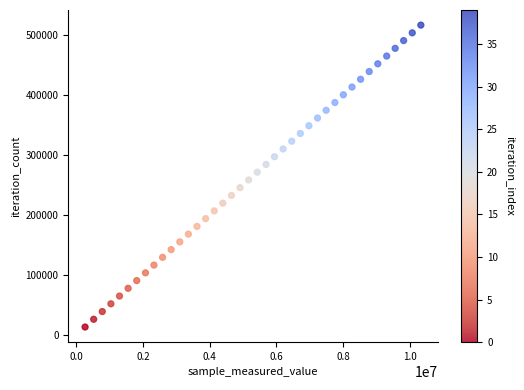

What is the range of Y values (max minus min)?

503997